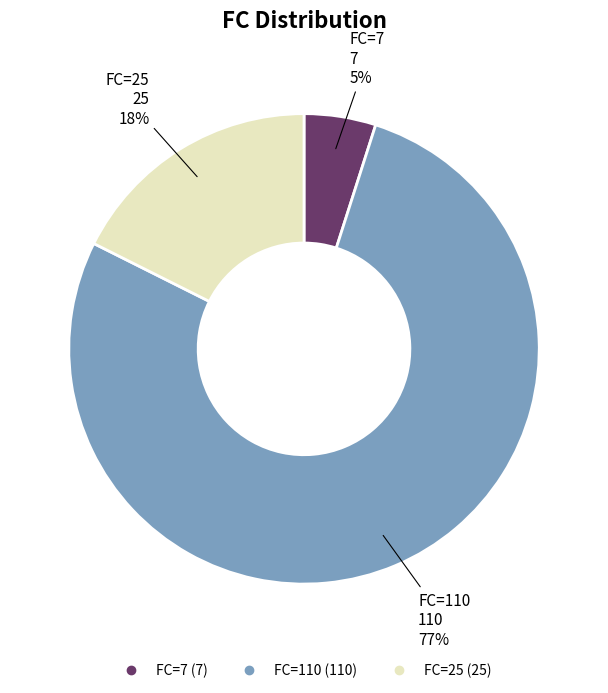

Is there a majority slice in this chart?

Yes